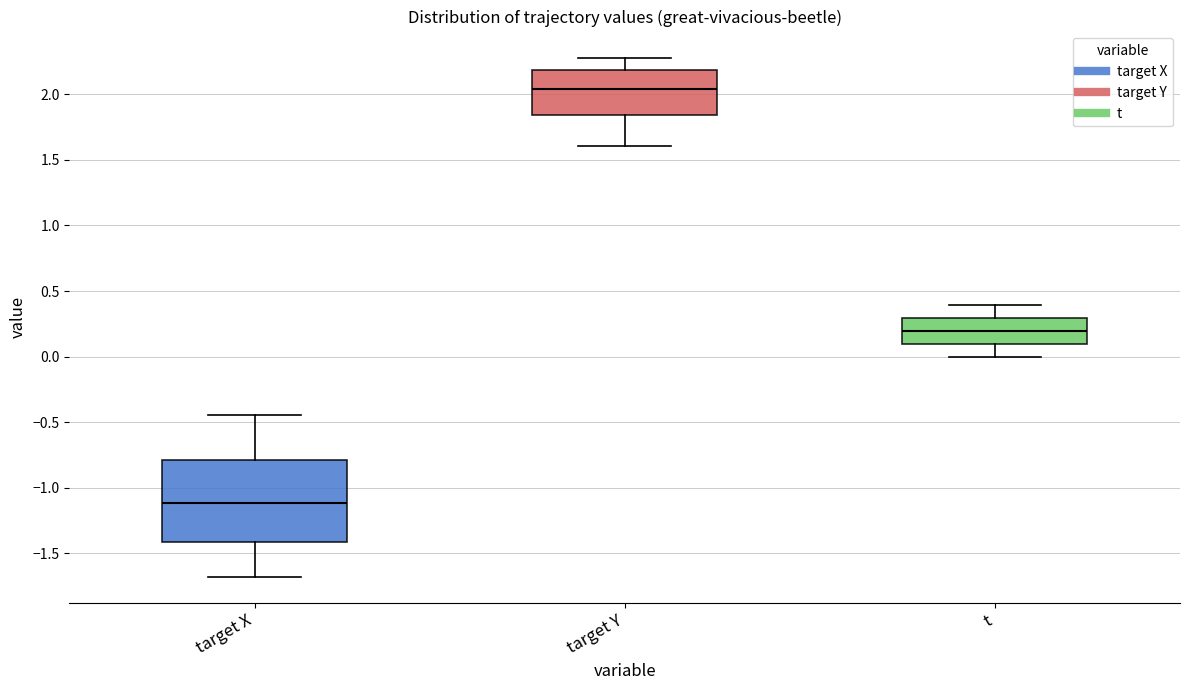

Which box's median line is the highest?

target Y